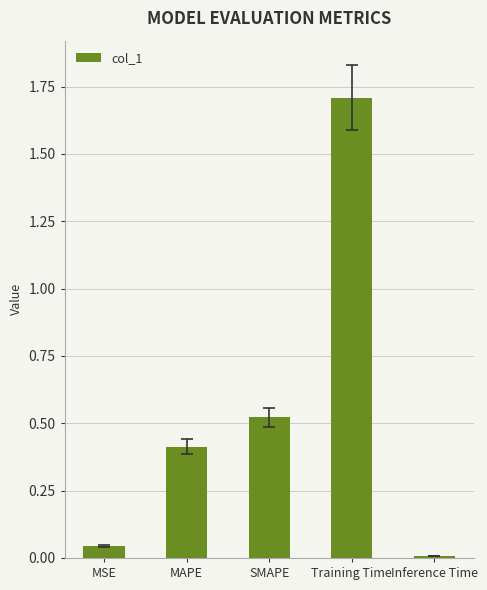

Between MSE and MAPE, which is larger?

MAPE